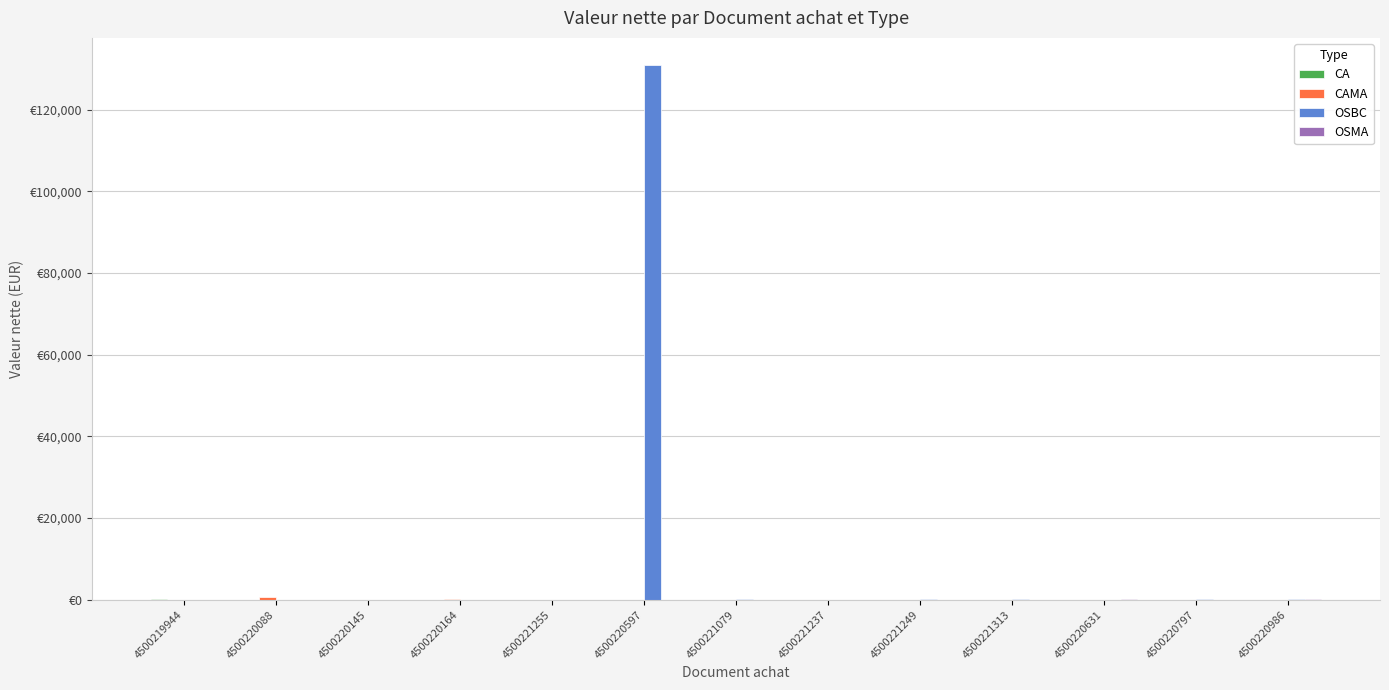

What is the total value across all series at 4500221237?

13.6